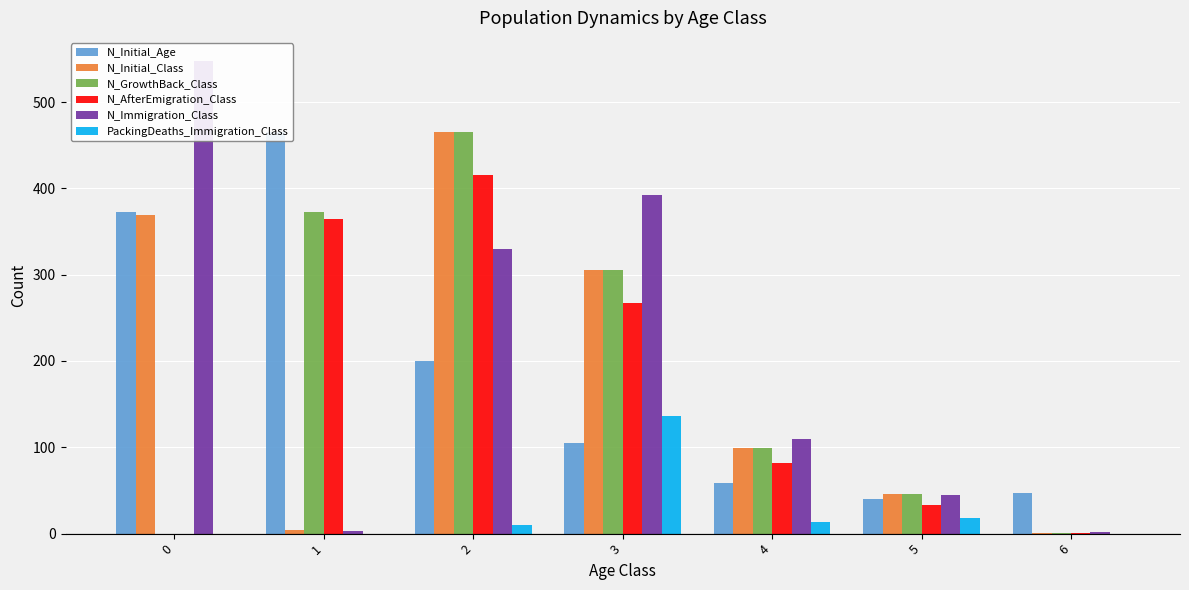

What is the difference between the N_GrowthBack_Class values at 5 and 6?

45